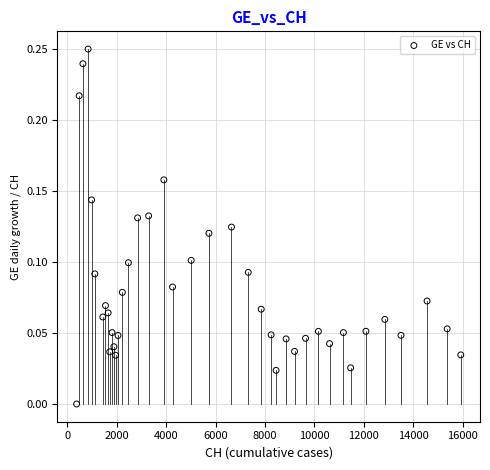

What is the range of X values (max minus min)?

15551.0